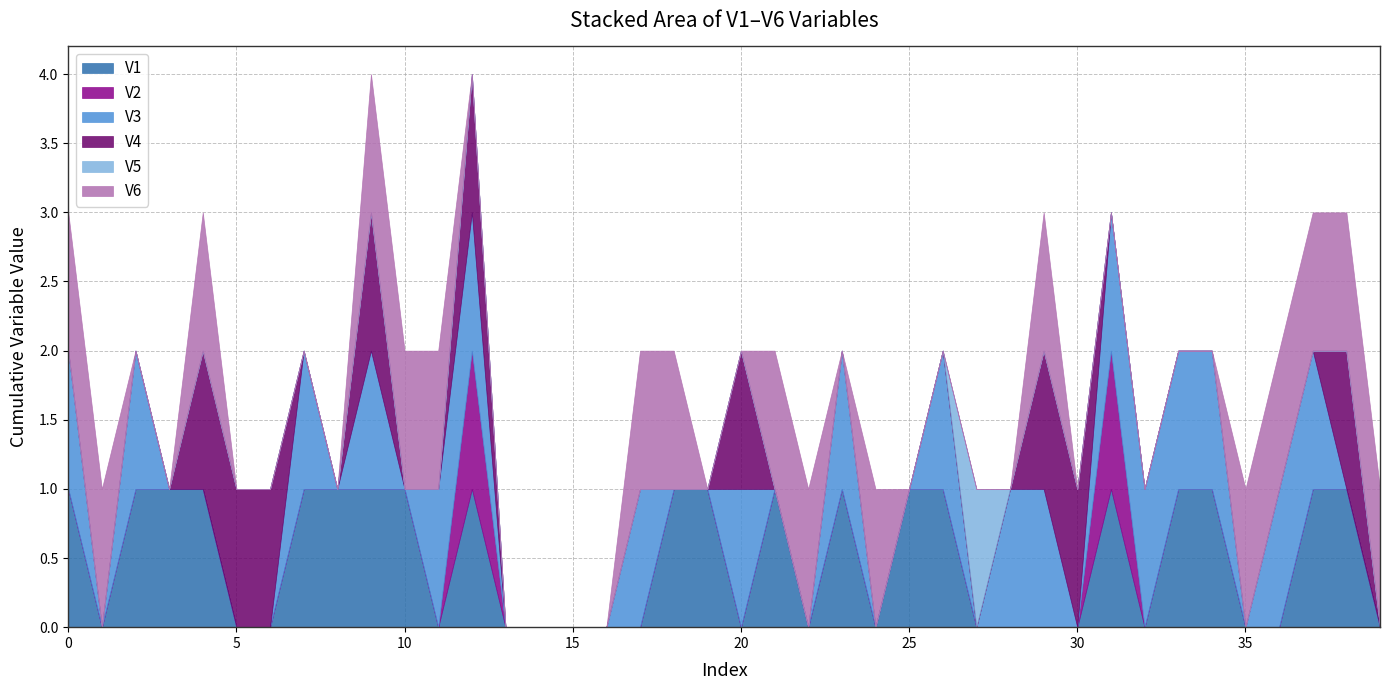

True or false: V4 has a value of 0 at 28.

True